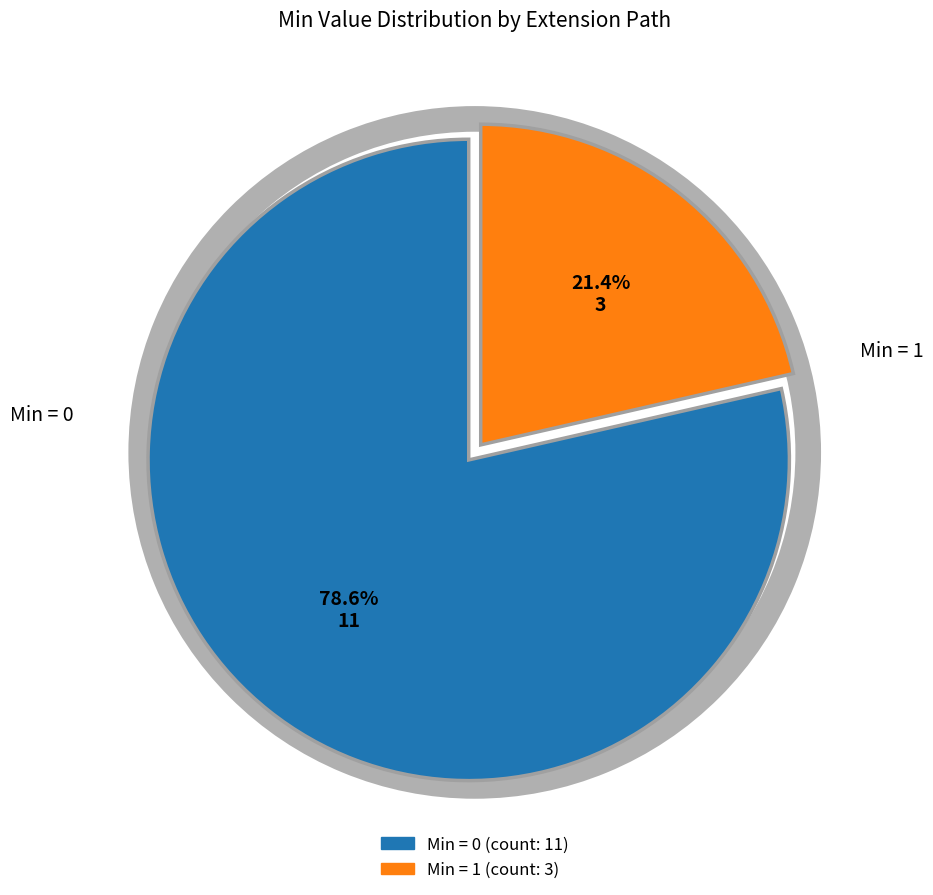

Does Extension.extension:endDate.id represent more than half of the total?

No